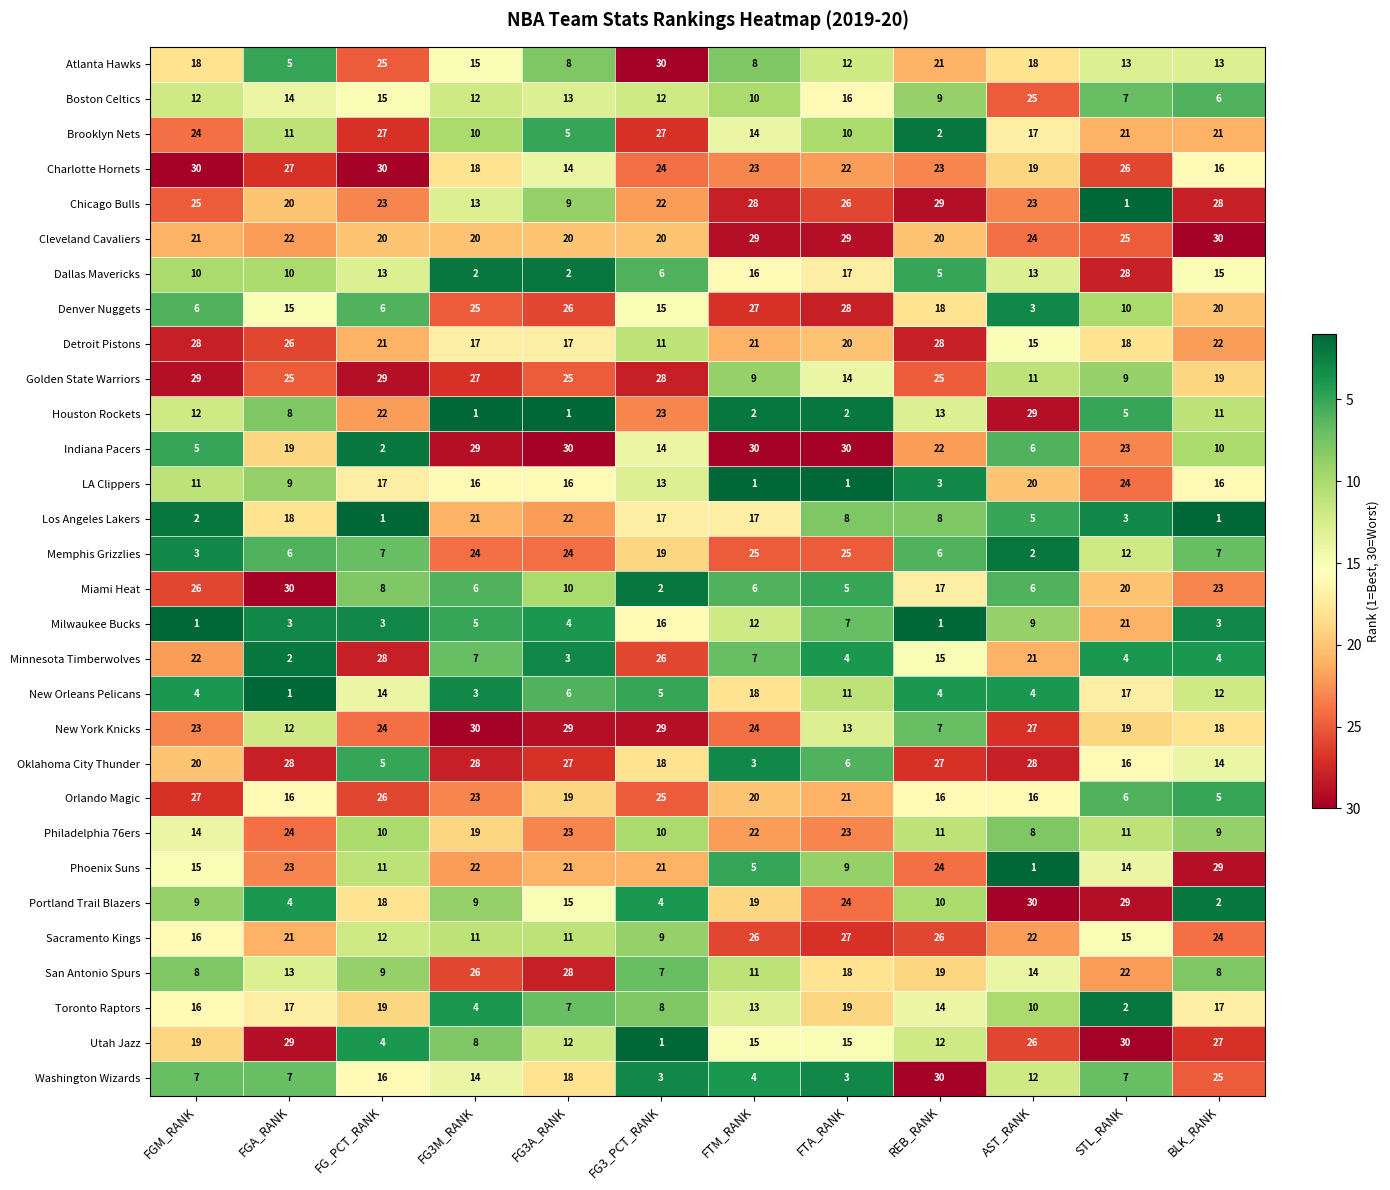

How many series are shown in this chart?

30